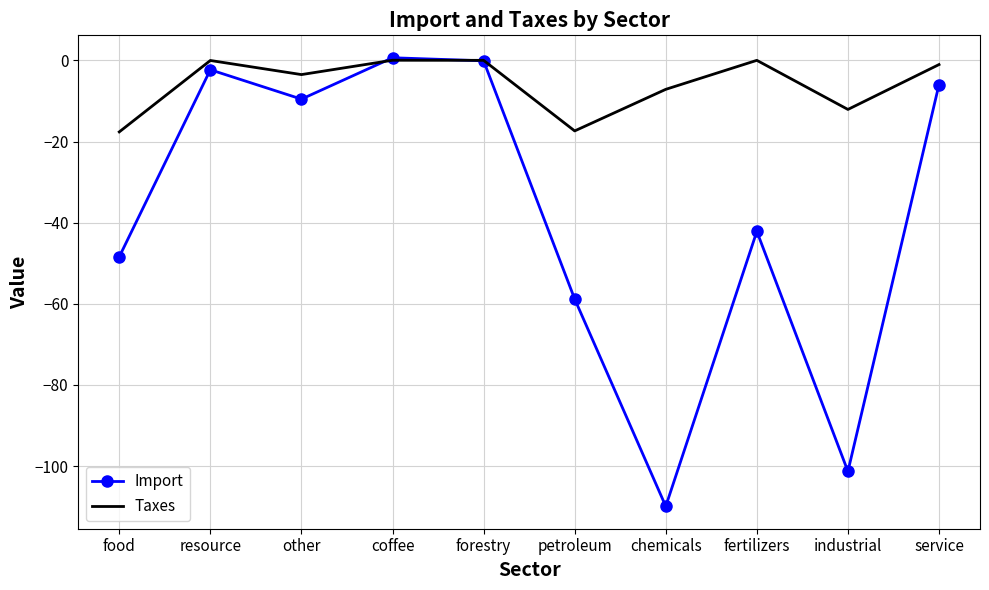

Rank the series by their average value, from highest to lowest.

Taxes, Import